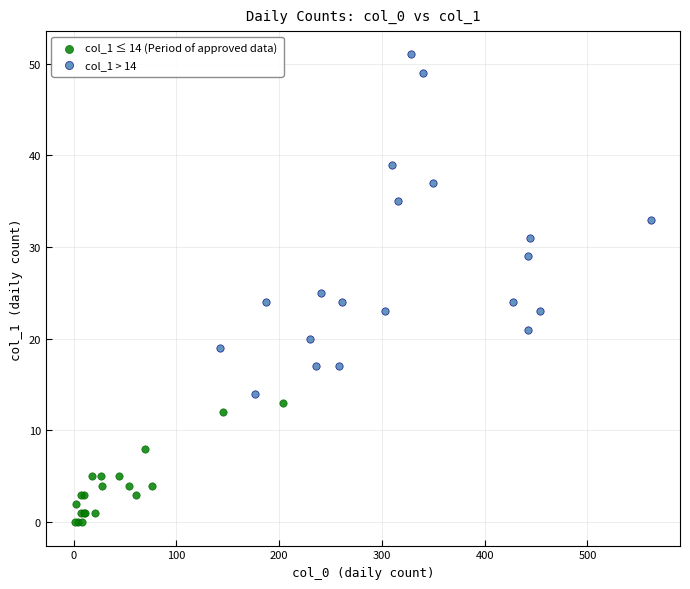

Which series contains the lowest Y value?

col_1 ≤ 14 (Period of approved data)